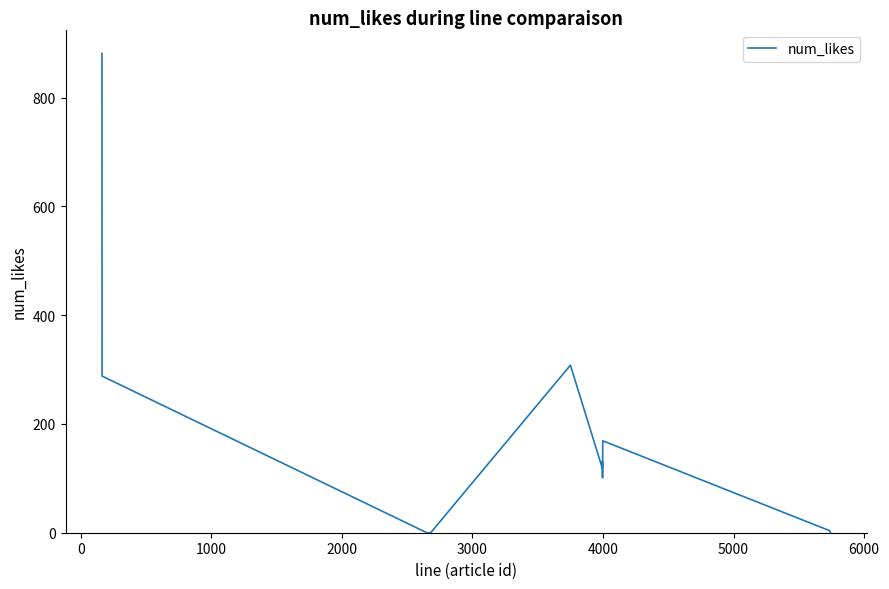

What is the greatest value displayed?

881